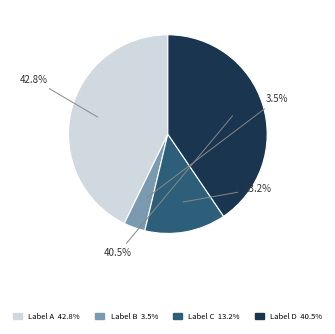

Is there any slice that represents more than half of the pie?

No